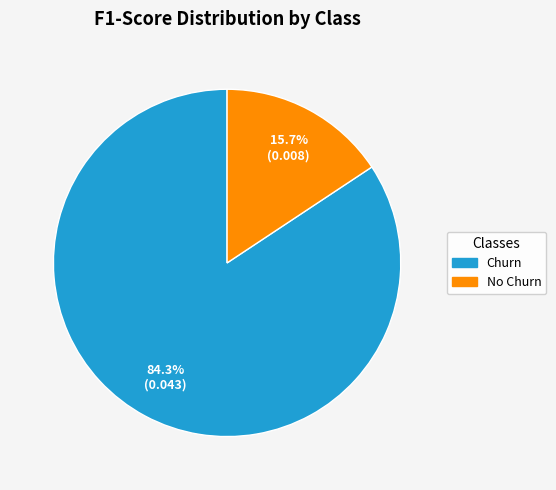

Which slice is the smallest?

No Churn